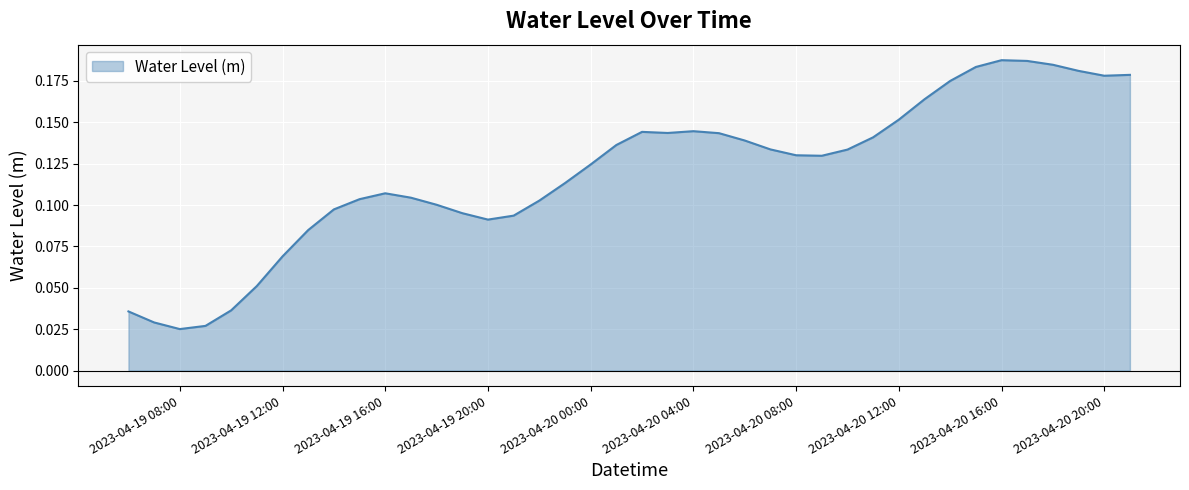

How many points are higher than both their immediate neighbors (excluding endpoints)?

4